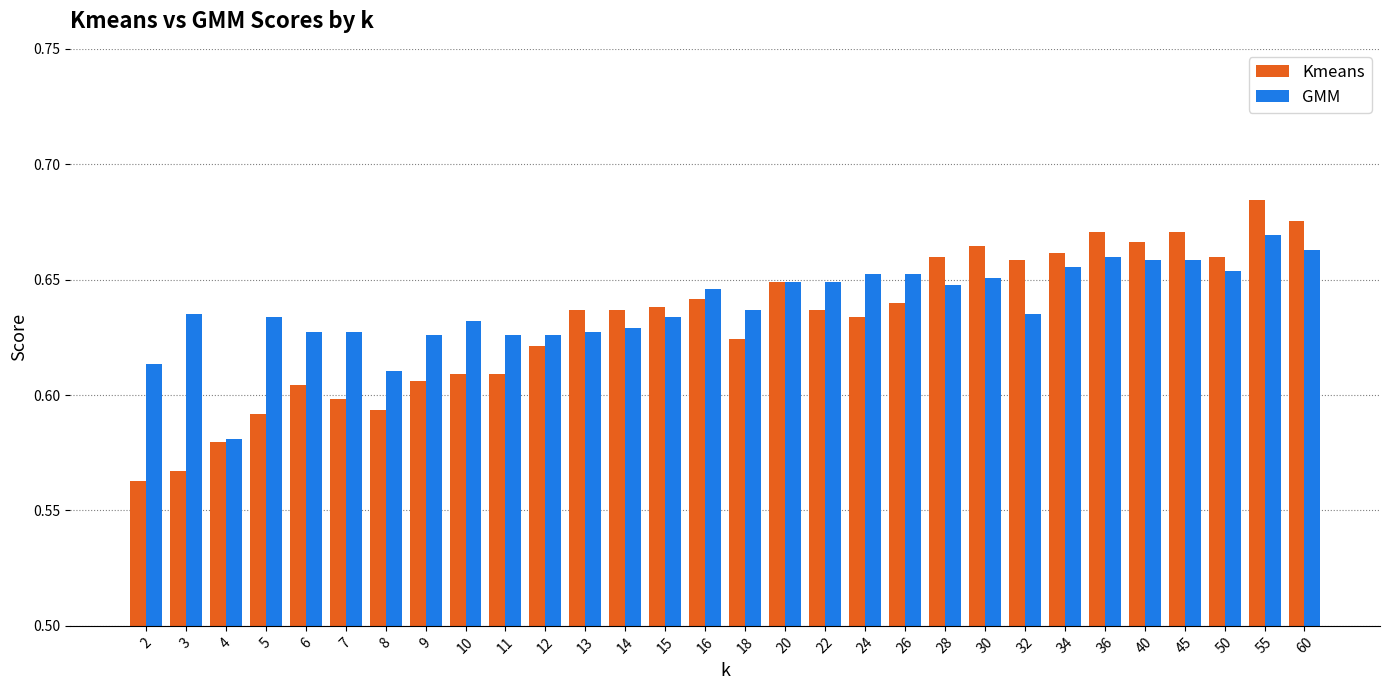

Rank the series by their average value, from highest to lowest.

GMM, Kmeans